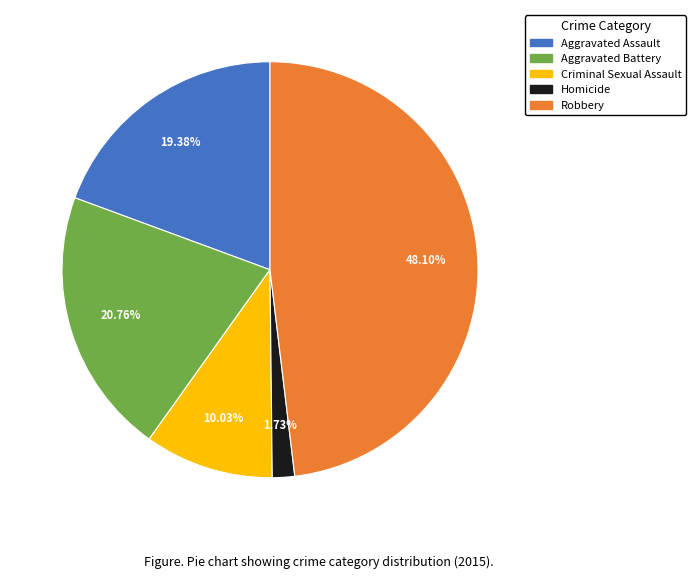

What percentage do Robbery and Homicide together represent?

49.8%